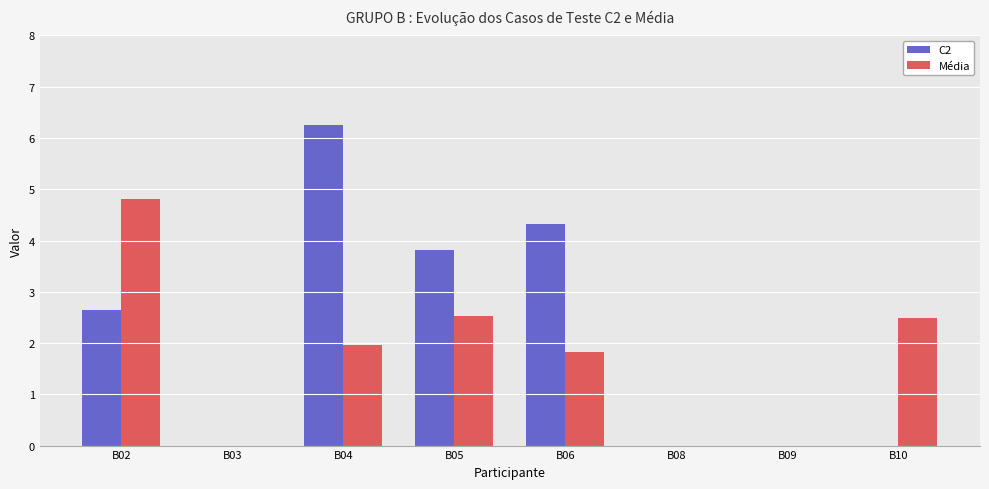

What is the sum of all Média values?

13.6